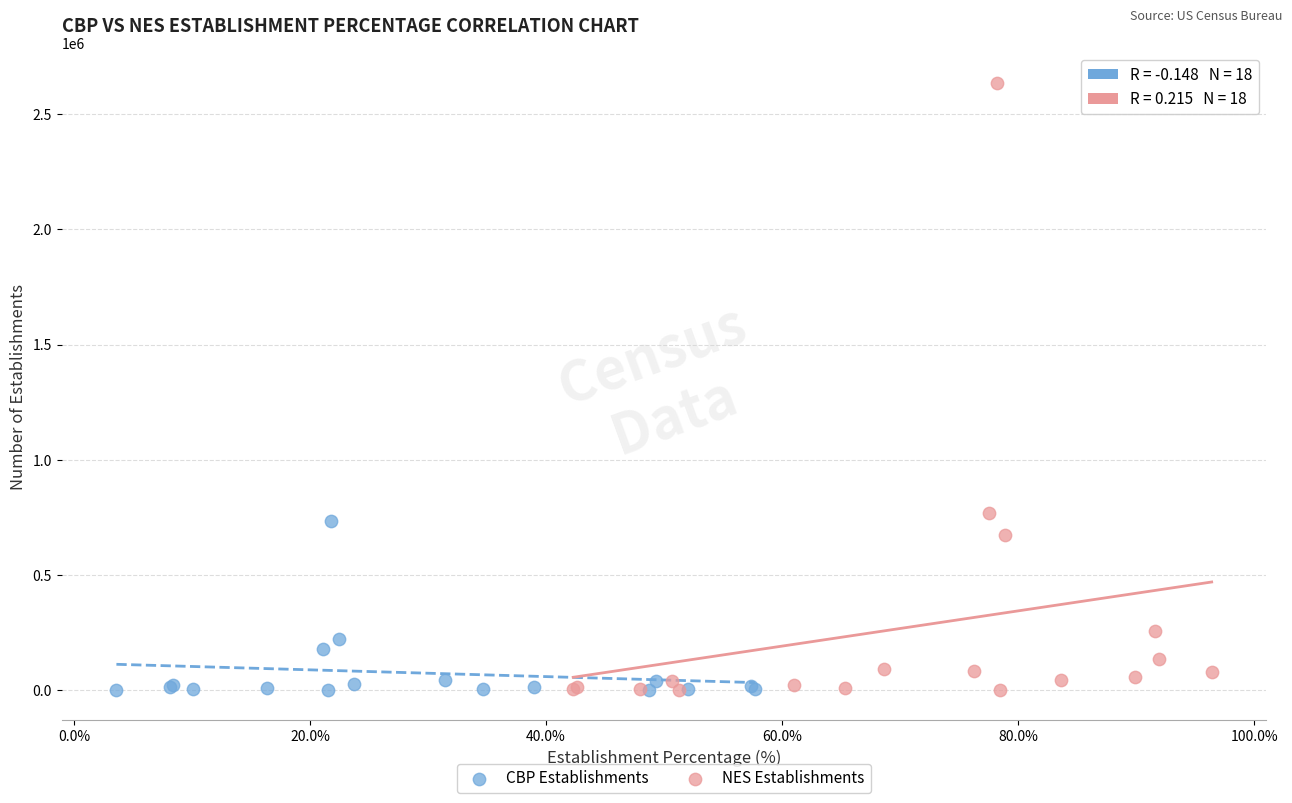

Which series reaches the maximum Y coordinate?

NES Establishments